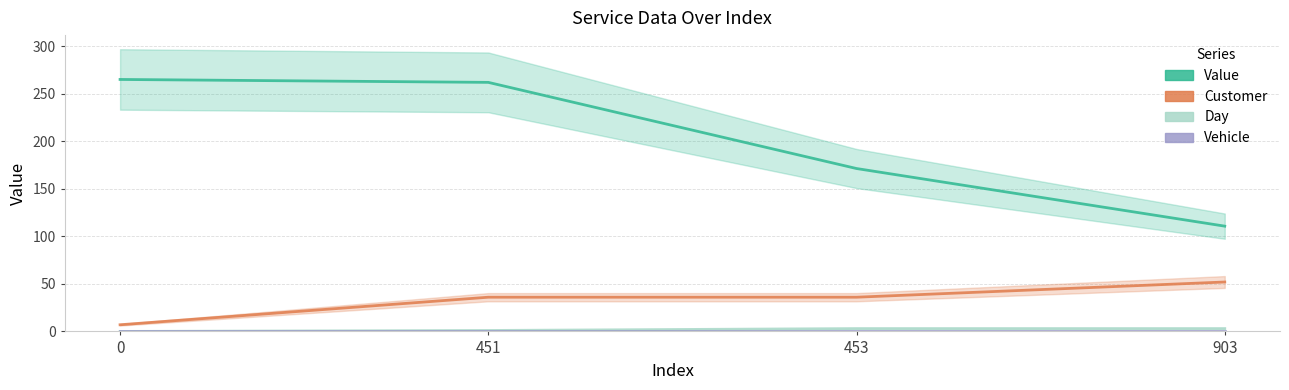

True or false: Customer and Vehicle intersect in this chart.

False